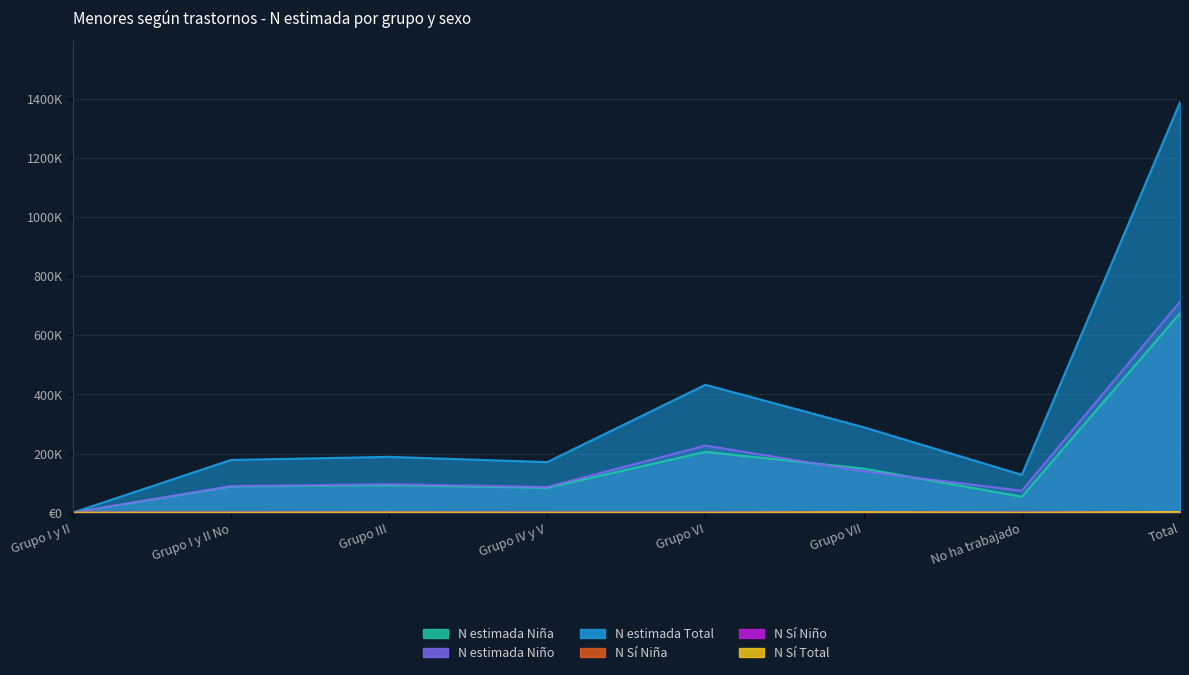

Which category has the highest value in the N estimada Total series?

Total